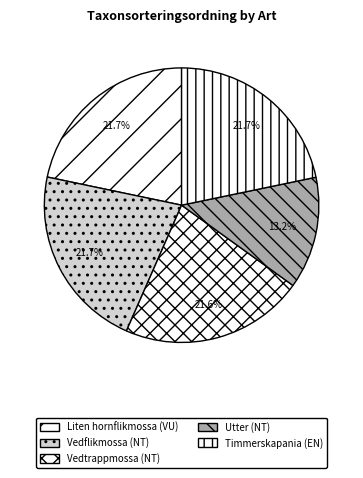

What is the total percentage of Vedflikmossa and Timmerskapania?

43.4%